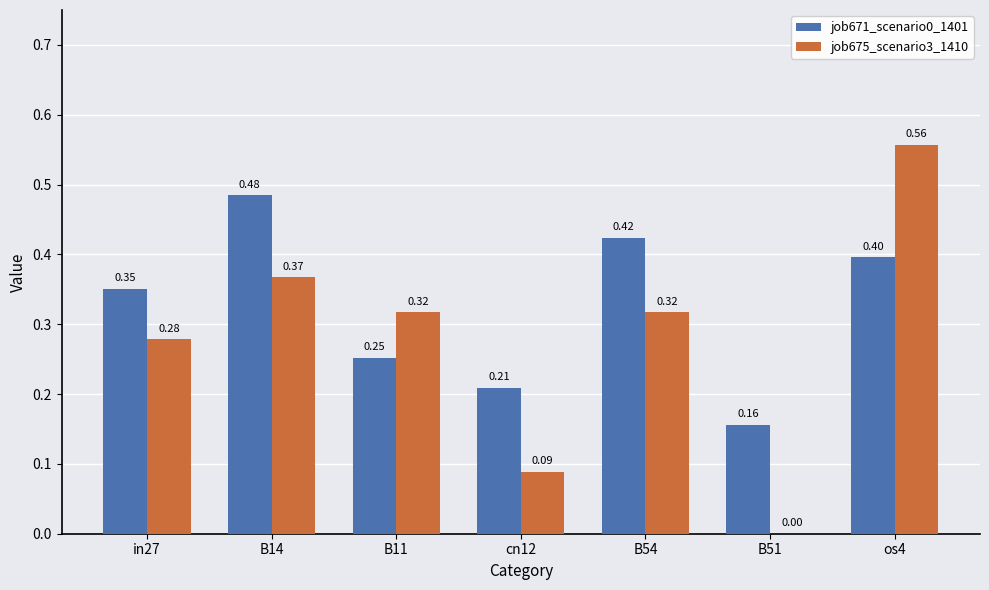

What is the sum of all job675_scenario3_1410 values?

1.9